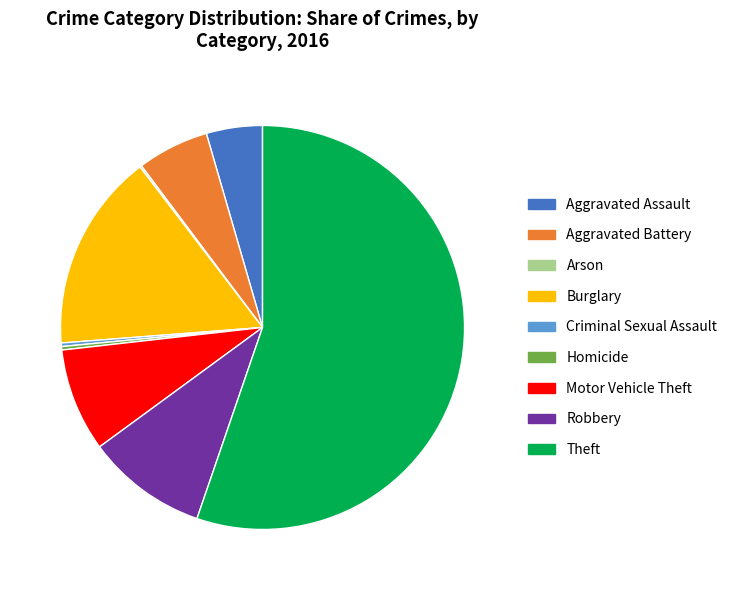

Is the sum of Theft and Burglary greater than half?

Yes